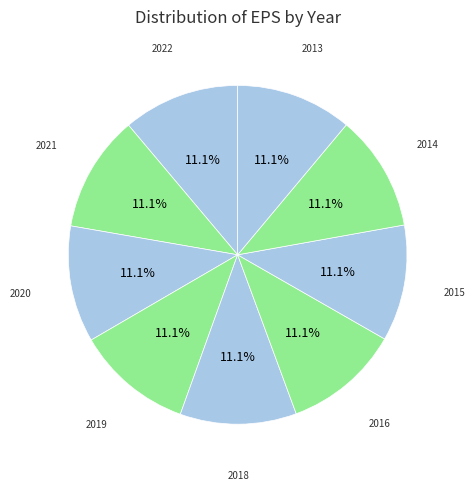

How many slices are in this pie chart?

9